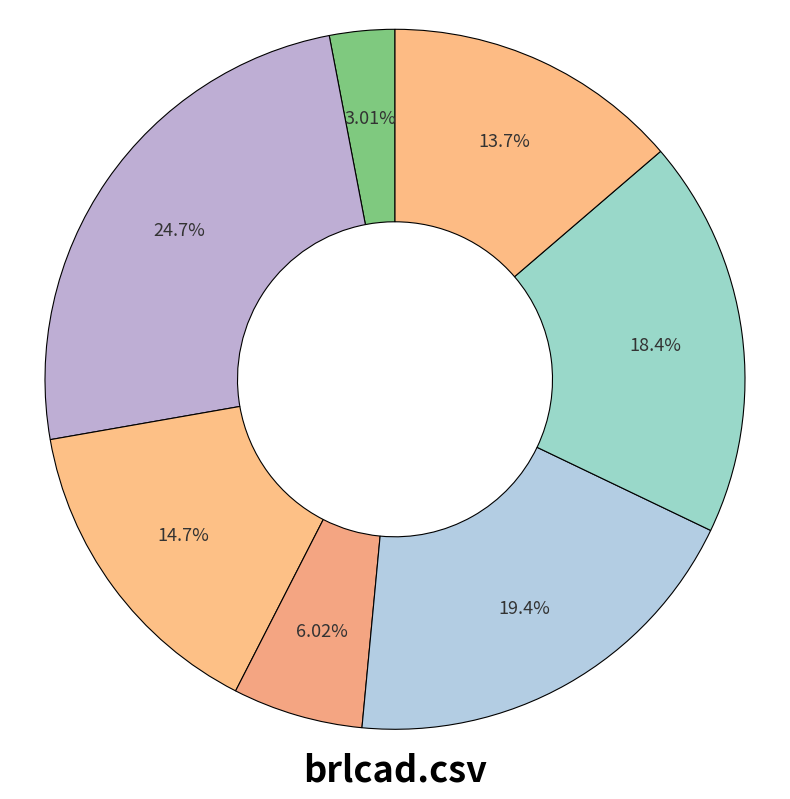

Count the number of slices in the pie.

7